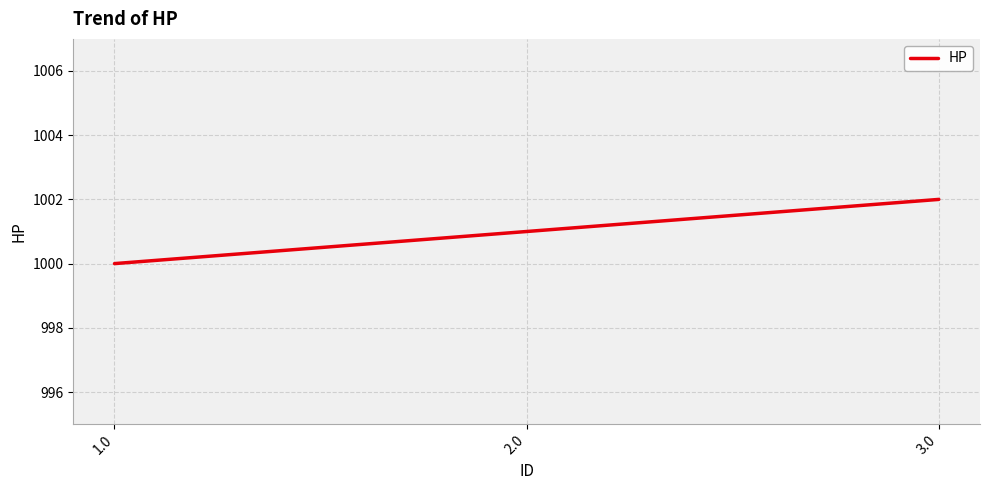

Reading left to right, extract all data points from this chart.

1000	1001	1002